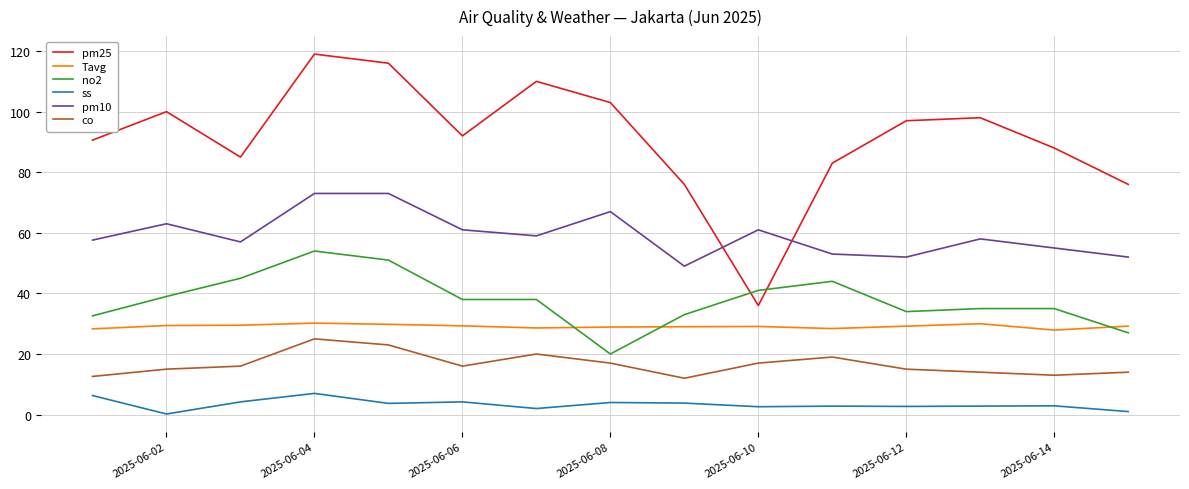

What is the minimum value for co?

12.0